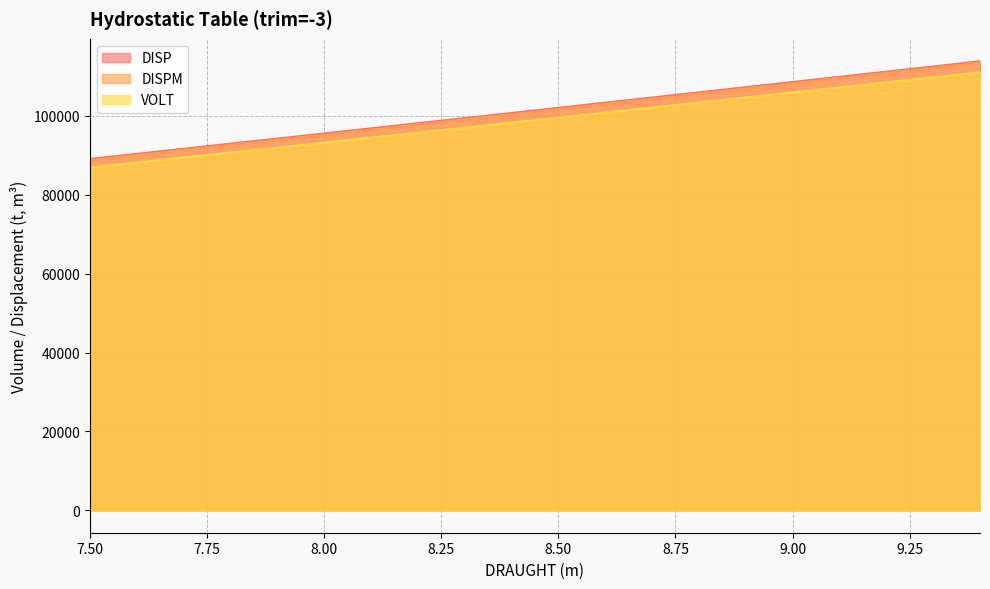

Reading right to left, transcribe all the data shown in this chart.

DISP: 9.4=113863.7	9.3=112545.7	9.2=111229.3	9.1=109914.5	9.0=108601.3	8.9=107289.7	8.8=105979.8	8.7=104671.5	8.6=103364.8	8.5=102059.5	8.4=100755.9	8.3=99453.9	8.2=98153.5	8.1=96854.7	8.0=95557.6	7.9=94262.1	7.8=92968.2	7.7=91675.9	7.6=90385.3	7.5=89096.2
DISPM: 9.4=113519.4	9.3=112202.8	9.2=110887.7	9.1=109574.3	9.0=108262.5	8.9=106952.3	8.8=105643.7	8.7=104336.7	8.6=103031.3	8.5=101727.4	8.4=100425.1	8.3=99124.4	8.2=97825.4	8.1=96528.0	8.0=95232.1	7.9=93938.0	7.8=92645.4	7.7=91354.4	7.6=90065.1	7.5=88777.4
VOLT: 9.4=111086.5	9.3=109800.6	9.2=108516.4	9.1=107233.6	9.0=105952.5	8.9=104672.9	8.8=103394.9	8.7=102118.6	8.6=100843.7	8.5=99570.2	8.4=98298.4	8.3=97028.2	8.2=95759.5	8.1=94492.4	8.0=93226.9	7.9=91963.0	7.8=90700.7	7.7=89439.9	7.6=88180.8	7.5=86923.2